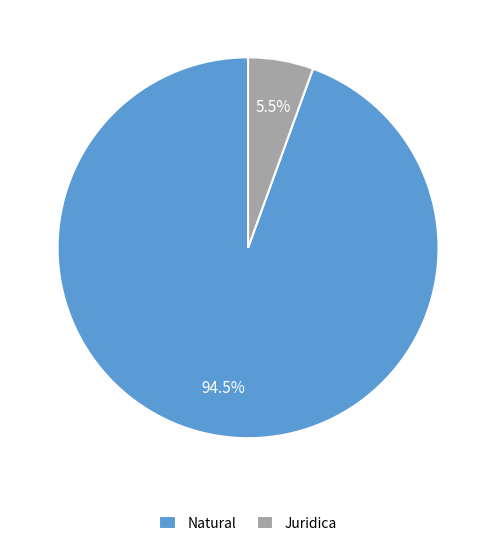

Which category has the smallest portion of the pie?

Juridica